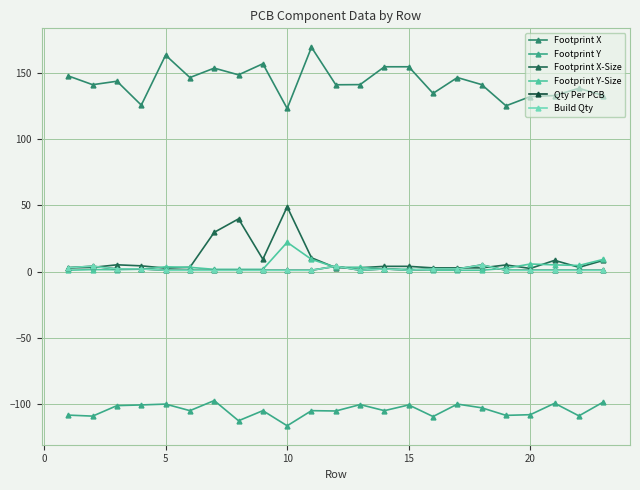

True or false: Footprint Y-Size and Footprint Y intersect in this chart.

False